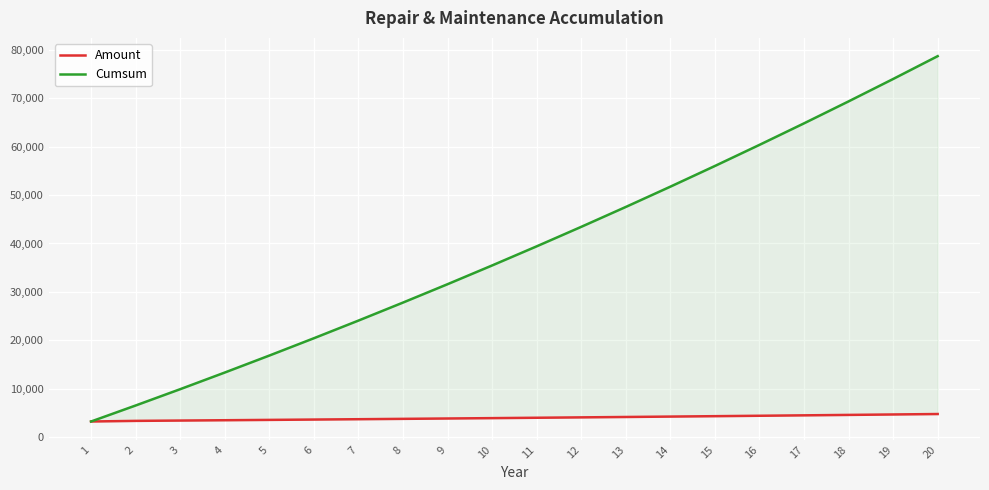

True or false: Cumsum and Amount intersect in this chart.

False